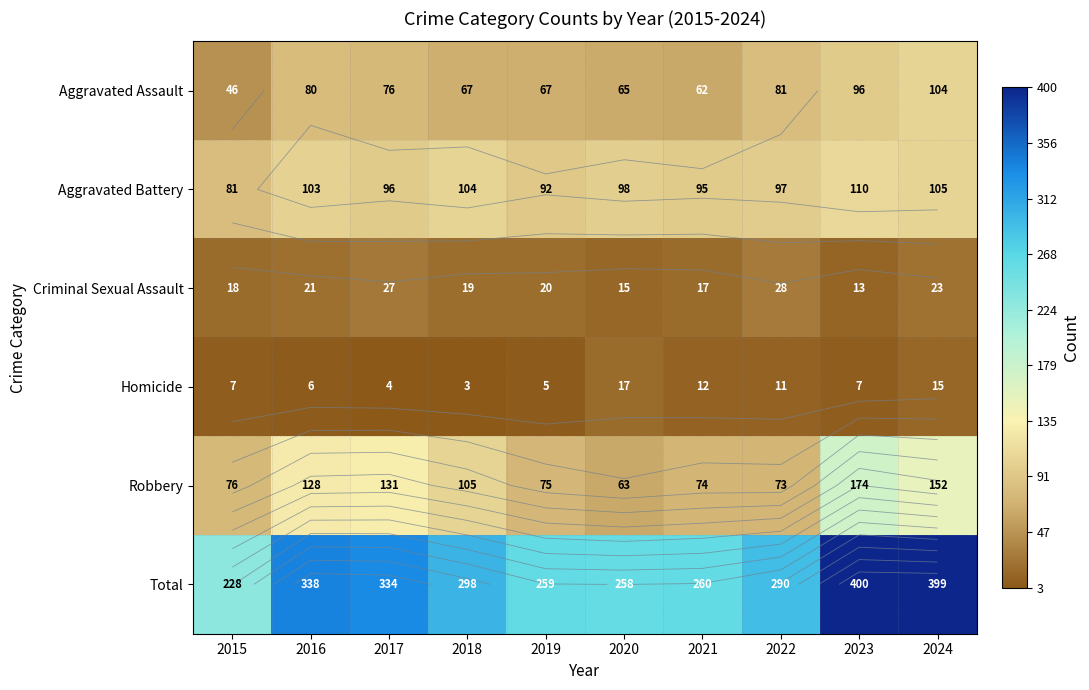

The Criminal Sexual Assault series shows 37 at 2024. True or false?

False